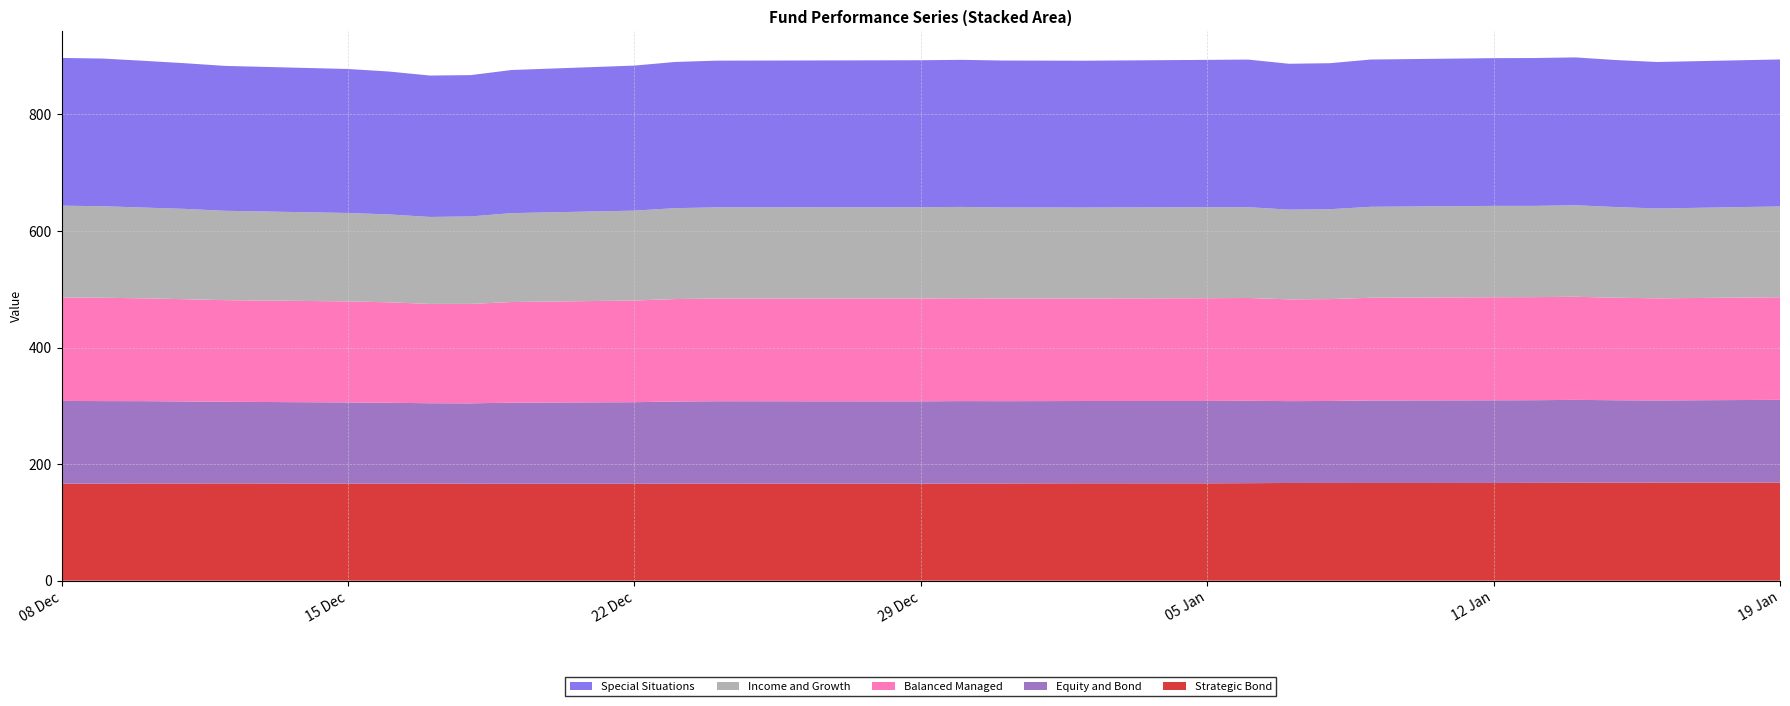

Reading left to right, extract all data points from this chart.

Strategic Bond: 2014-12-08=166.5	2014-12-09=166.5	2014-12-10=166.8	2014-12-11=166.8	2014-12-12=166.9	2014-12-15=166.7	2014-12-16=166.6	2014-12-17=166.8	2014-12-18=166.3	2014-12-19=166.3	2014-12-22=166.3	2014-12-23=166.5	2014-12-24=166.7	2014-12-29=166.5	2014-12-30=166.8	2014-12-31=166.8	2015-01-02=167.1	2015-01-05=167.1	2015-01-06=167.3	2015-01-07=167.7	2015-01-08=167.7	2015-01-09=167.7	2015-01-12=167.7	2015-01-13=167.8	2015-01-14=168.1	2015-01-15=168.1	2015-01-16=168.3	2015-01-19=168.5
Equity and Bond: 2014-12-08=141.9	2014-12-09=141.7	2014-12-10=141.2	2014-12-11=140.8	2014-12-12=140.1	2014-12-15=139.2	2014-12-16=138.7	2014-12-17=137.8	2014-12-18=137.9	2014-12-19=139.2	2014-12-22=140.0	2014-12-23=141.0	2014-12-24=141.2	2014-12-29=141.3	2014-12-30=141.4	2014-12-31=141.2	2015-01-02=141.2	2015-01-05=141.3	2015-01-06=141.3	2015-01-07=140.5	2015-01-08=140.7	2015-01-09=141.6	2015-01-12=141.8	2015-01-13=141.9	2015-01-14=142.2	2015-01-15=141.5	2015-01-16=141.1	2015-01-19=141.8
Balanced Managed: 2014-12-08=177.6	2014-12-09=177.3	2014-12-10=176.4	2014-12-11=175.4	2014-12-12=174.4	2014-12-15=173.3	2014-12-16=172.4	2014-12-17=170.4	2014-12-18=170.6	2014-12-19=172.7	2014-12-22=174.5	2014-12-23=175.8	2014-12-24=176.2	2014-12-29=176.4	2014-12-30=176.4	2014-12-31=176.1	2015-01-02=175.9	2015-01-05=176.3	2015-01-06=176.4	2015-01-07=174.6	2015-01-08=174.8	2015-01-09=176.2	2015-01-12=176.8	2015-01-13=176.8	2015-01-14=176.9	2015-01-15=175.9	2015-01-16=175.2	2015-01-19=176.1
Income and Growth: 2014-12-08=157.5	2014-12-09=157.0	2014-12-10=155.8	2014-12-11=155.0	2014-12-12=153.3	2014-12-15=151.7	2014-12-16=150.9	2014-12-17=149.2	2014-12-18=150.1	2014-12-19=152.6	2014-12-22=154.2	2014-12-23=156.0	2014-12-24=156.5	2014-12-29=156.7	2014-12-30=156.8	2014-12-31=156.3	2015-01-02=156.1	2015-01-05=156.2	2015-01-06=155.8	2015-01-07=153.9	2015-01-08=154.2	2015-01-09=156.1	2015-01-12=156.8	2015-01-13=156.6	2015-01-14=157.0	2015-01-15=155.6	2015-01-16=154.2	2015-01-19=155.8
Special Situations: 2014-12-08=253.5	2014-12-09=253.4	2014-12-10=251.8	2014-12-11=250.0	2014-12-12=248.6	2014-12-15=247.1	2014-12-16=245.2	2014-12-17=242.7	2014-12-18=242.5	2014-12-19=245.6	2014-12-22=248.9	2014-12-23=250.9	2014-12-24=251.8	2014-12-29=252.2	2014-12-30=252.4	2014-12-31=252.1	2015-01-02=251.9	2015-01-05=252.8	2015-01-06=253.3	2015-01-07=250.3	2015-01-08=250.5	2015-01-09=252.7	2015-01-12=253.5	2015-01-13=253.7	2015-01-14=253.7	2015-01-15=252.2	2015-01-16=251.4	2015-01-19=252.3